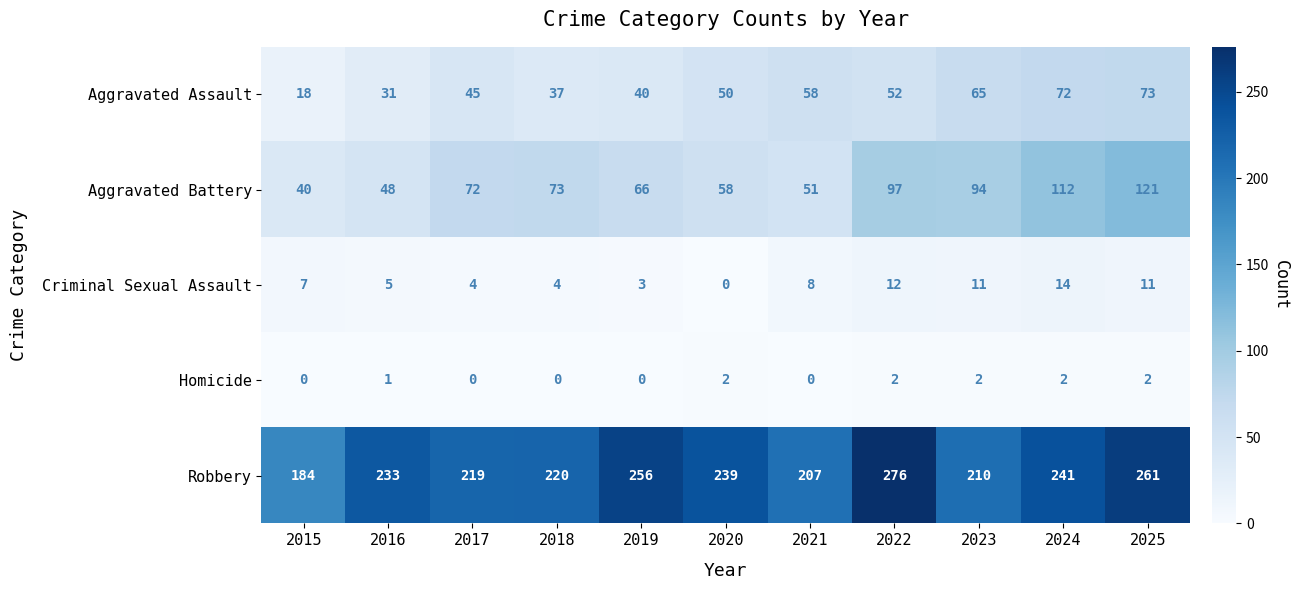

Which series changed the most between 2020 and 2025?

Aggravated Battery